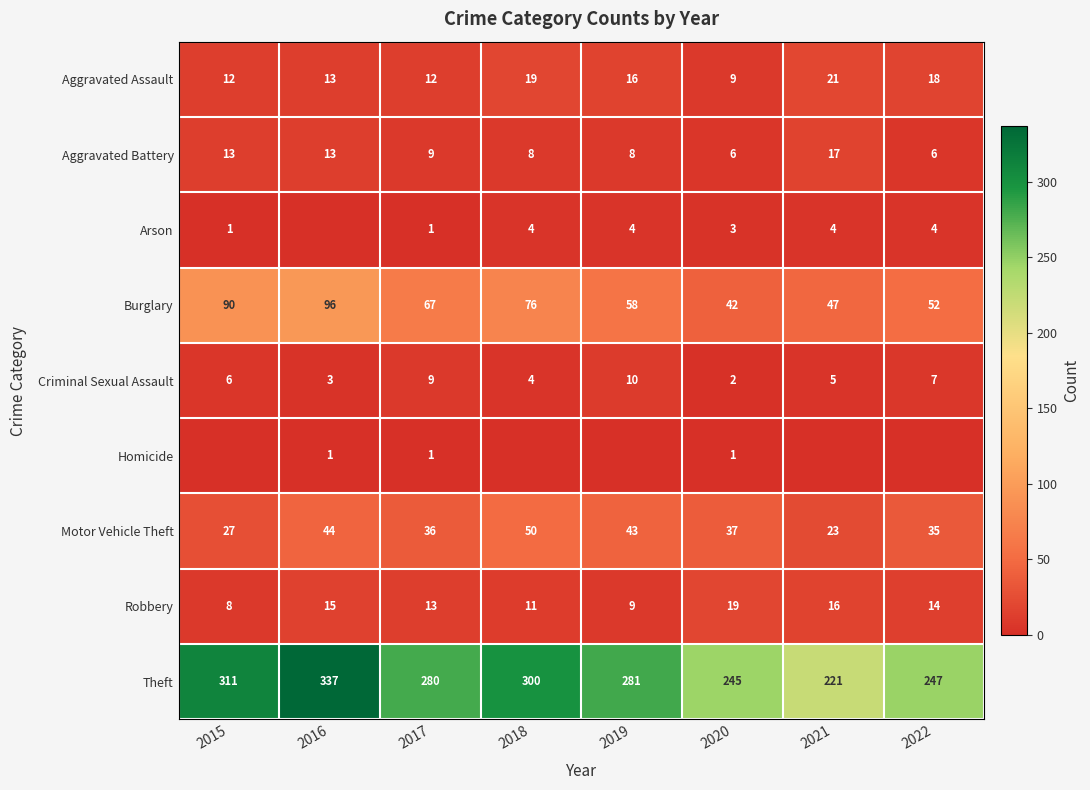

What is the difference between the highest and lowest values at 2020?

244